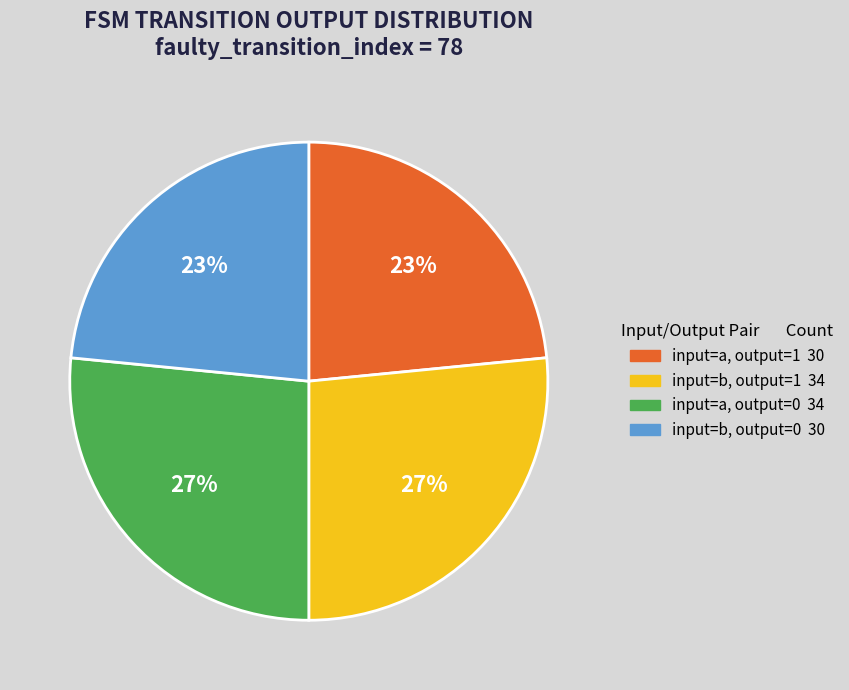

Count the number of slices in the pie.

4